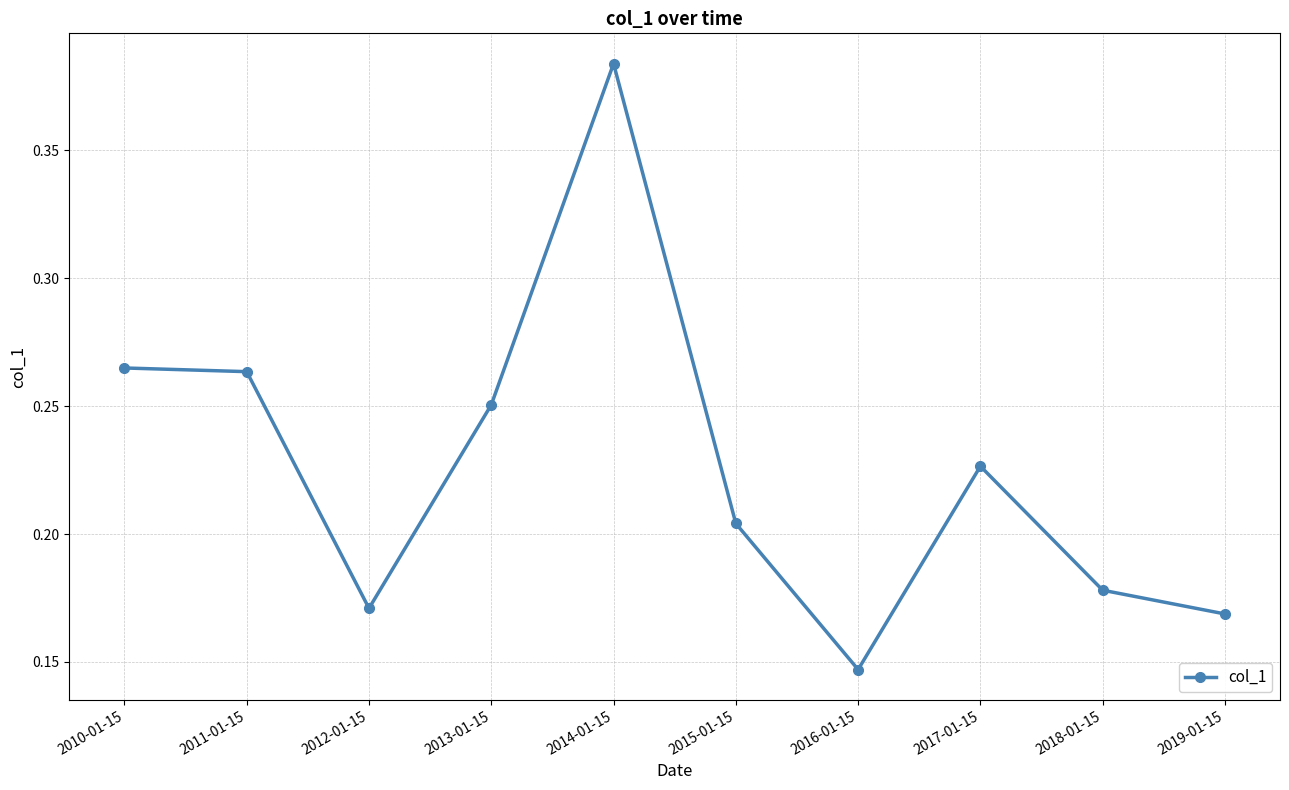

At which category does the data reach its first local valley?

2012-01-15